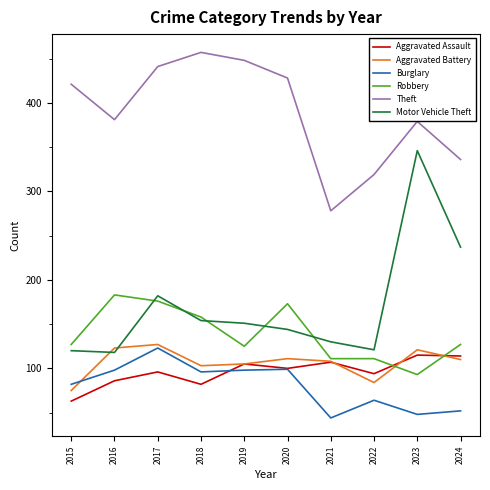

What is the highest value of the Motor Vehicle Theft series?

346